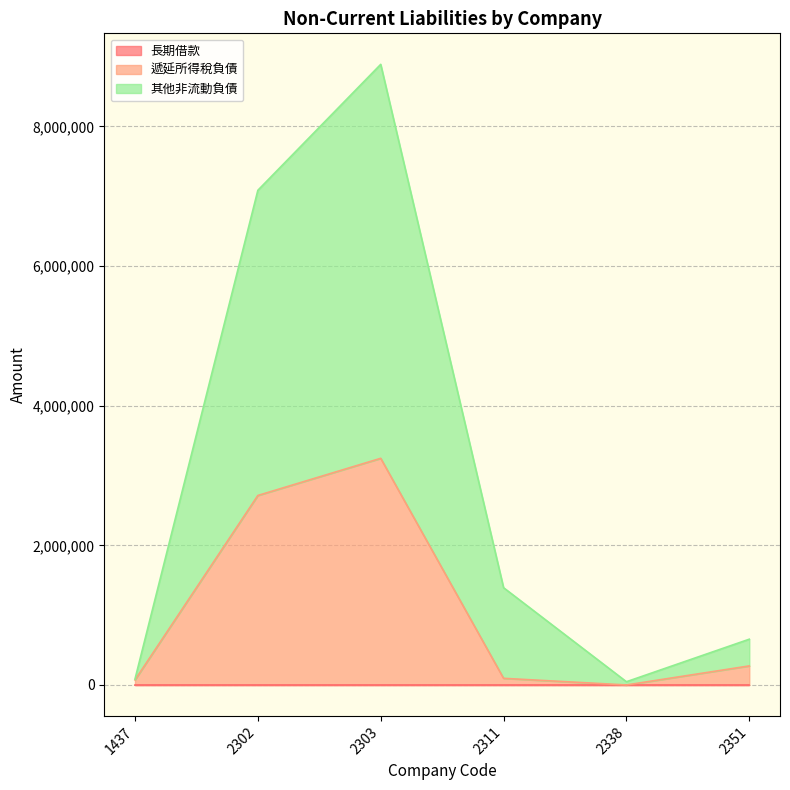

What is the greatest value displayed?

8887246